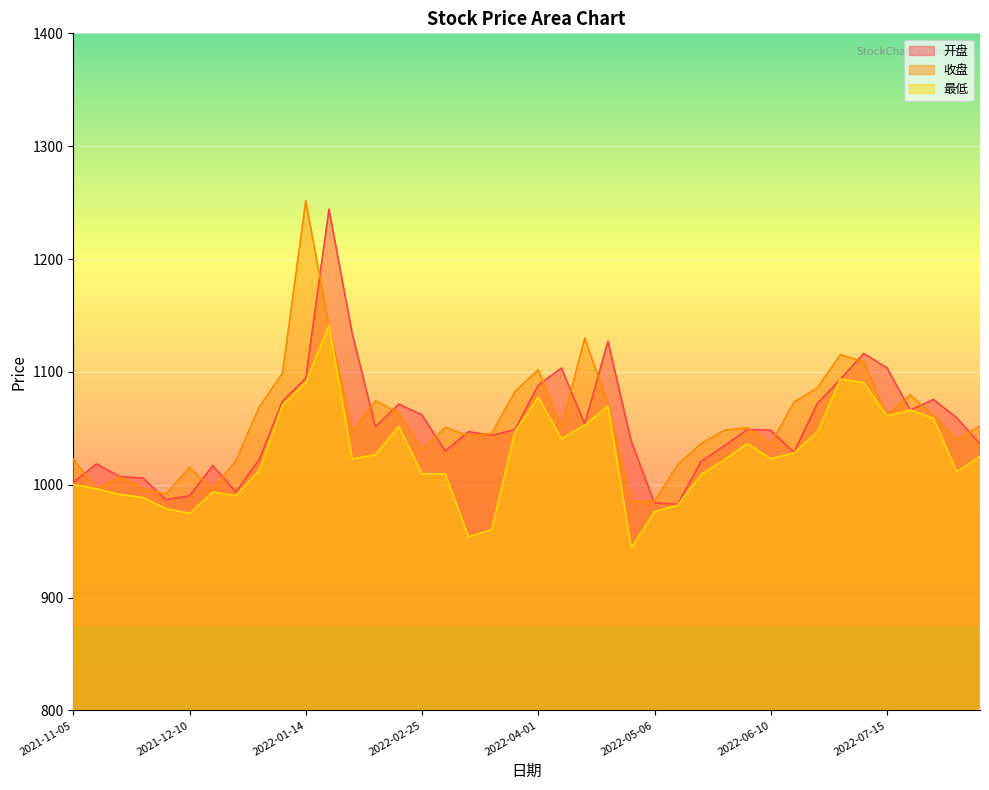

Where is 收盘 nearest to the value 1118?

2022-07-01